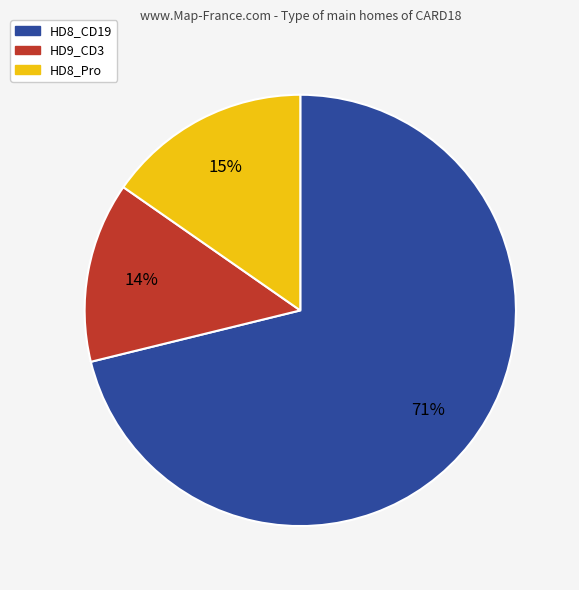

How many slices are in this pie chart?

3